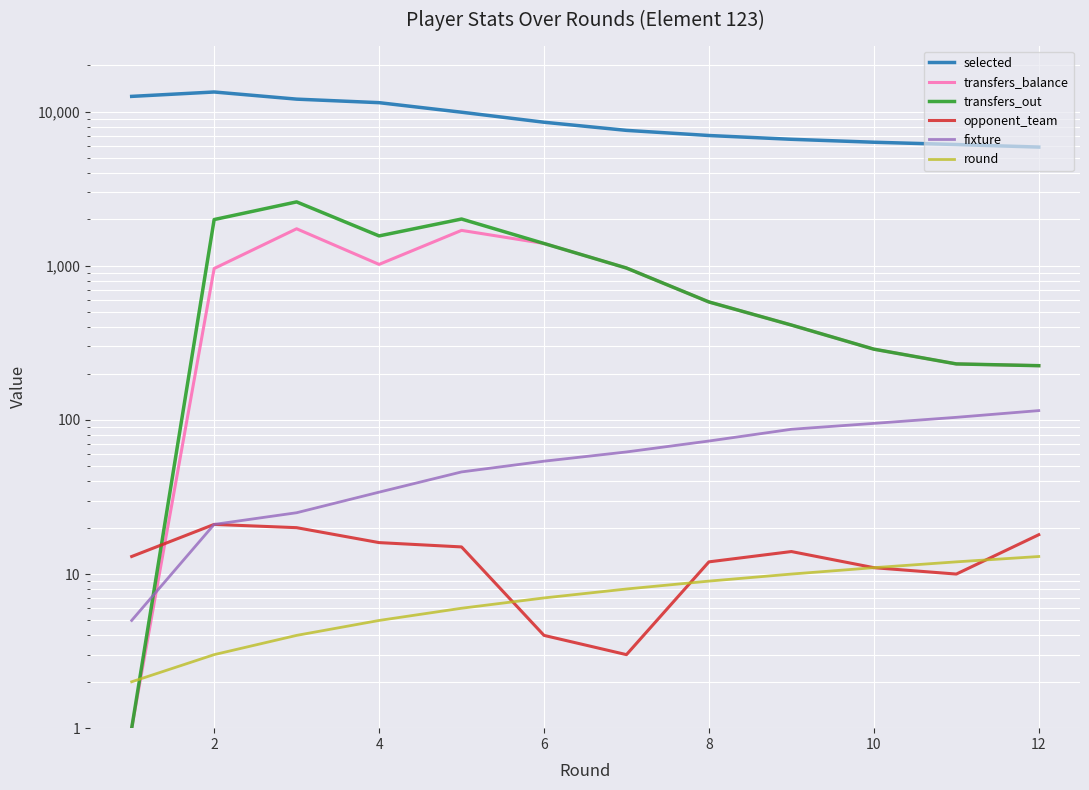

How many distinct data groups are displayed?

6